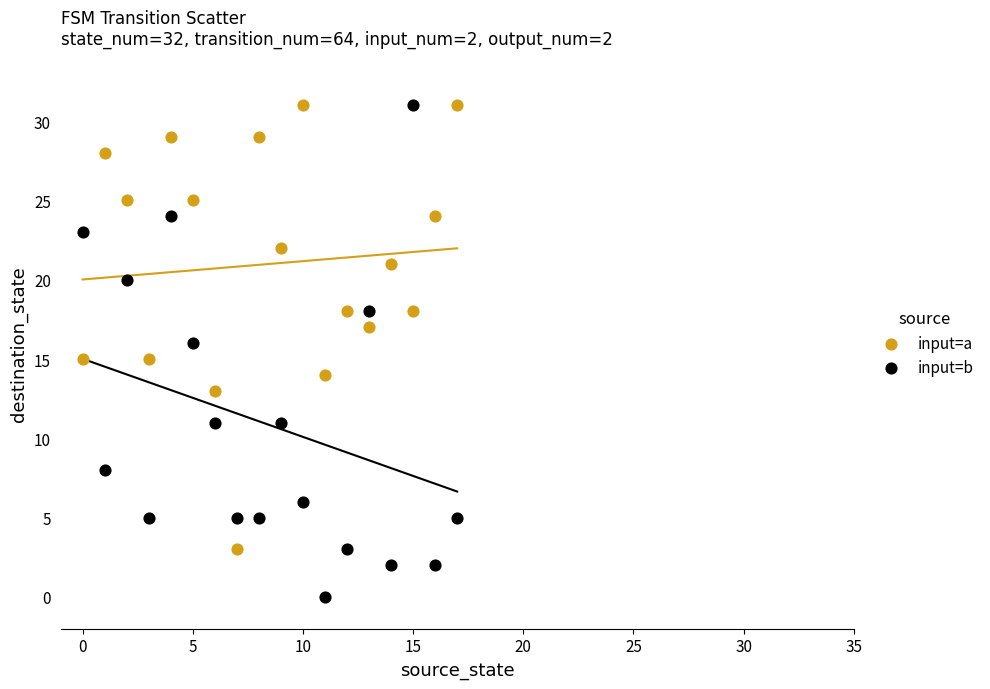

What are all the series names shown in the legend?

input=a, input=b